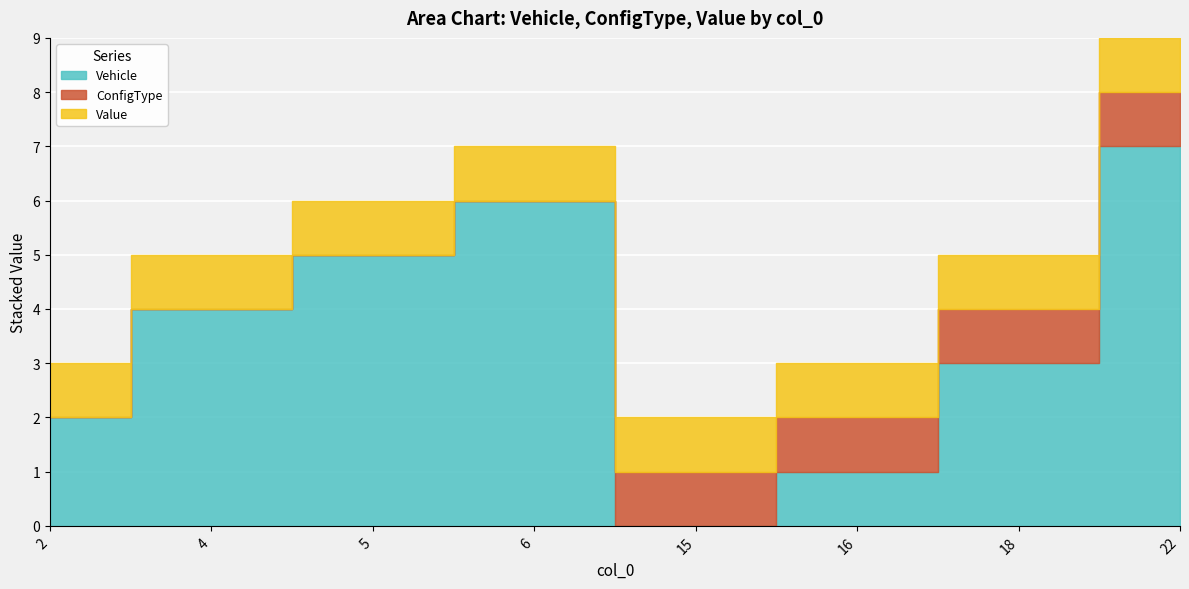

List the series in order of their overall mean, lowest first.

ConfigType, Value, Vehicle